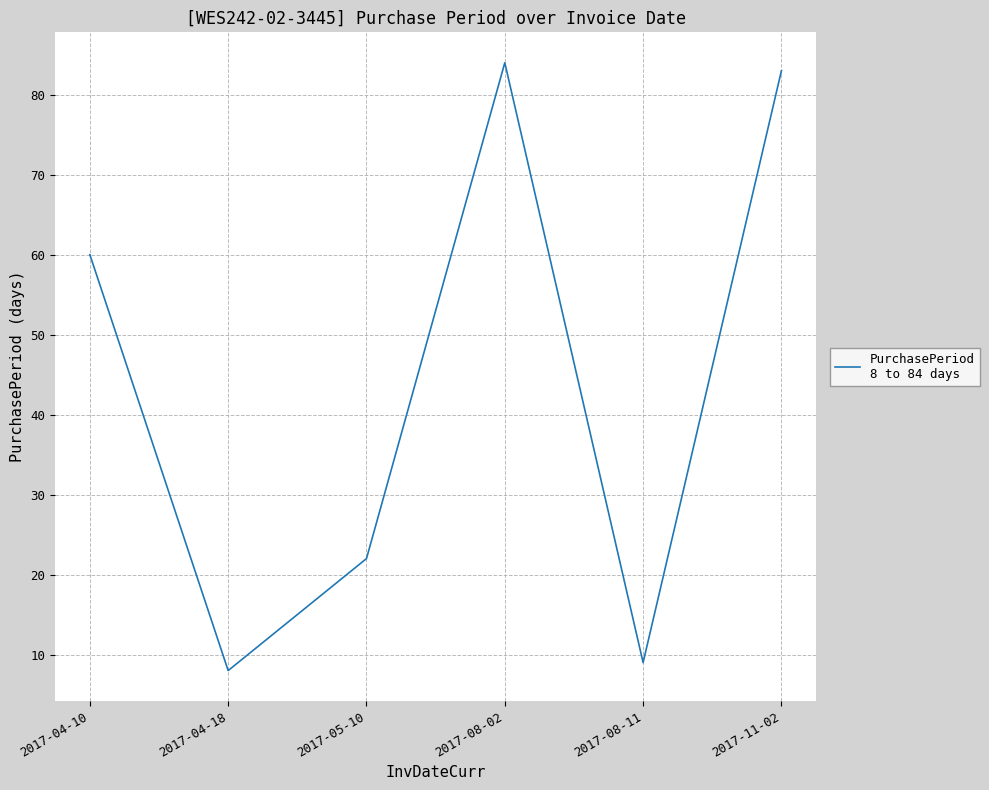

The chart shows a value of 34 at 2017-05-10. True or false?

False